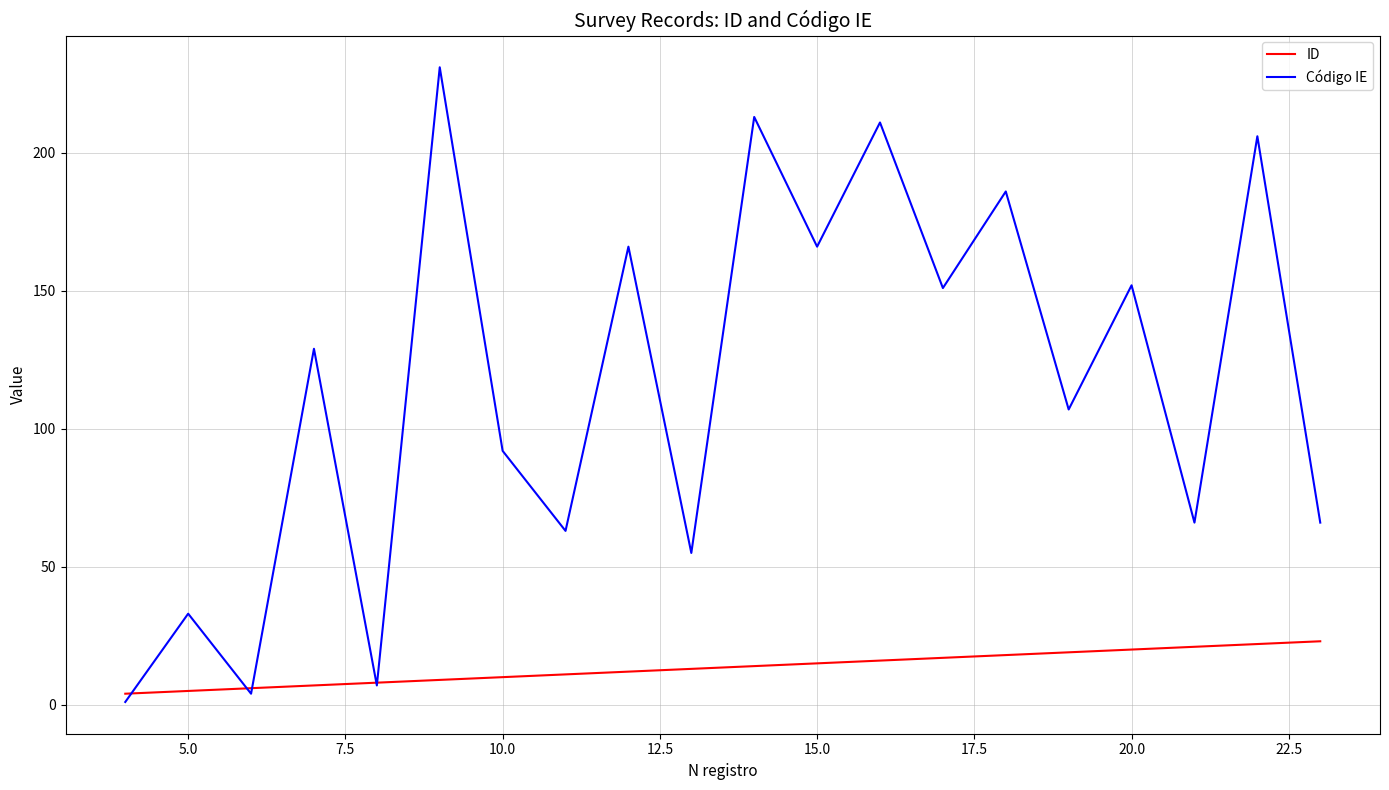

Count the number of data series in this chart.

2